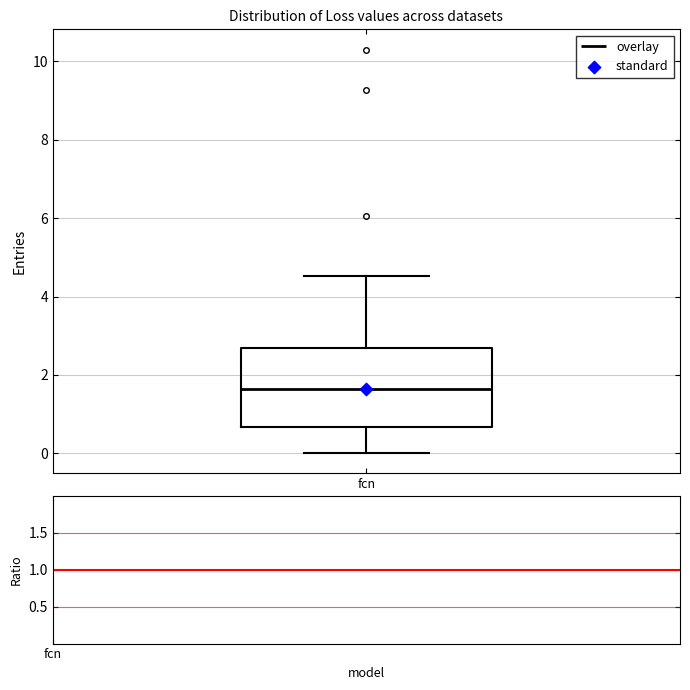

Where does the median line of the box for fcn sit on the y-axis? The values are not printed on the chart, so give them approximately, as read against the axis.

1.6